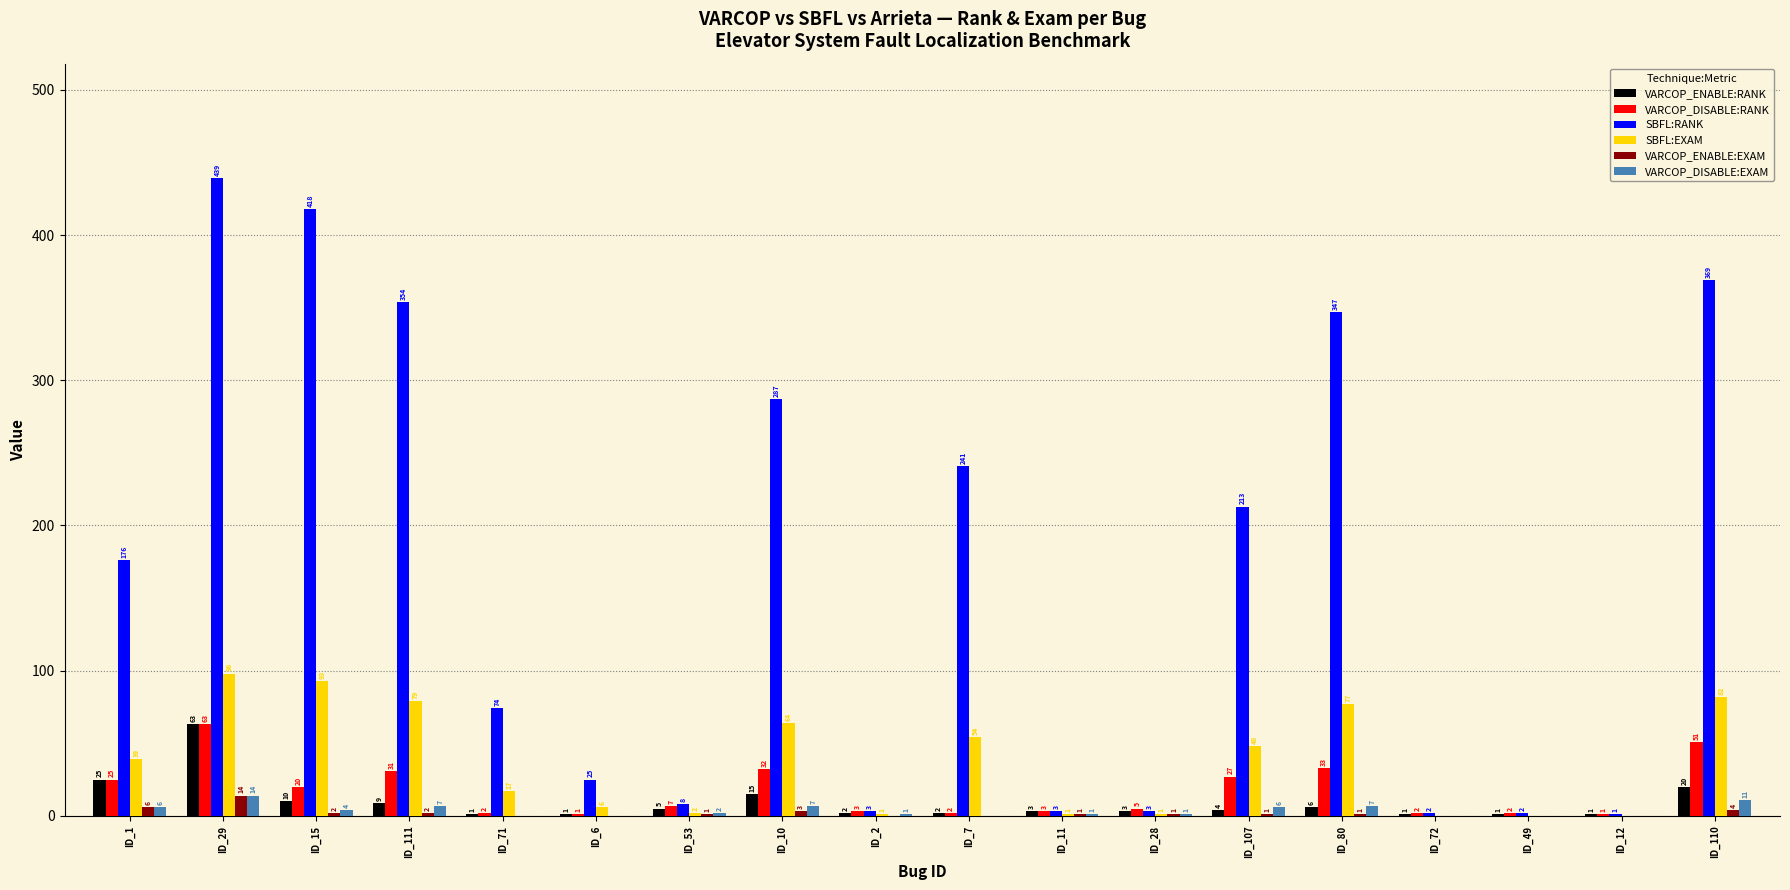

Are the bars horizontal?

No